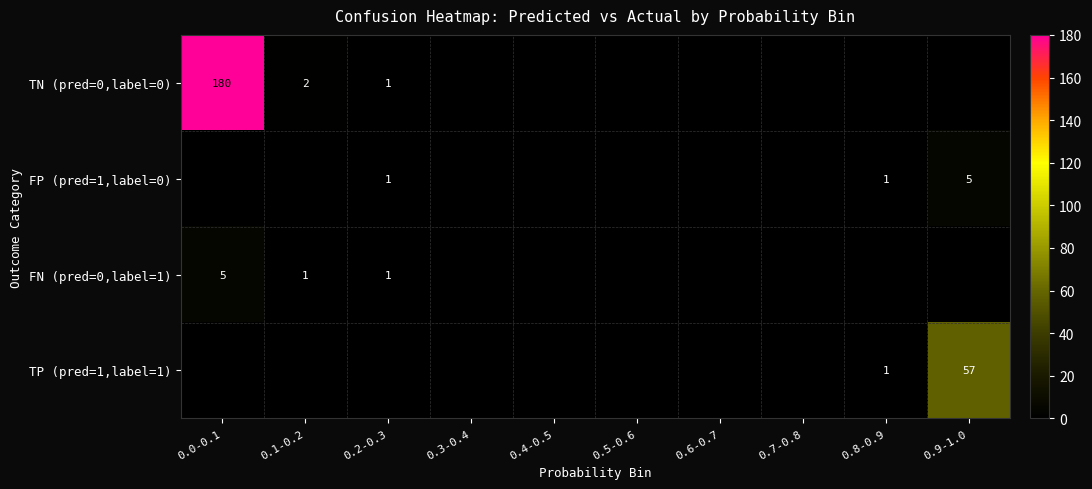

At how many categories does at least one series exceed 75?

1